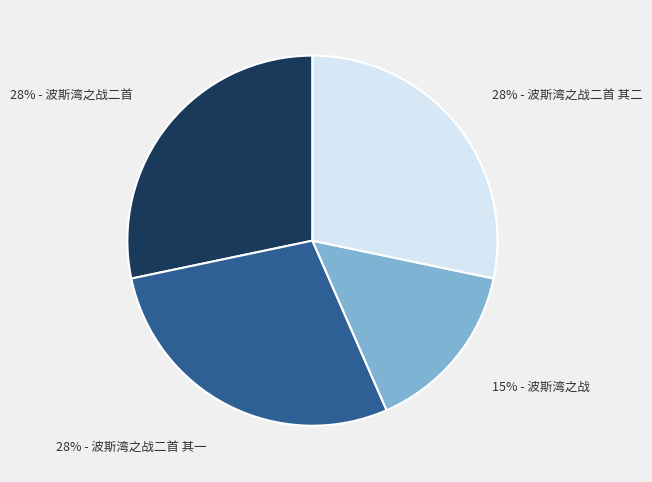

Is there a majority slice in this chart?

No